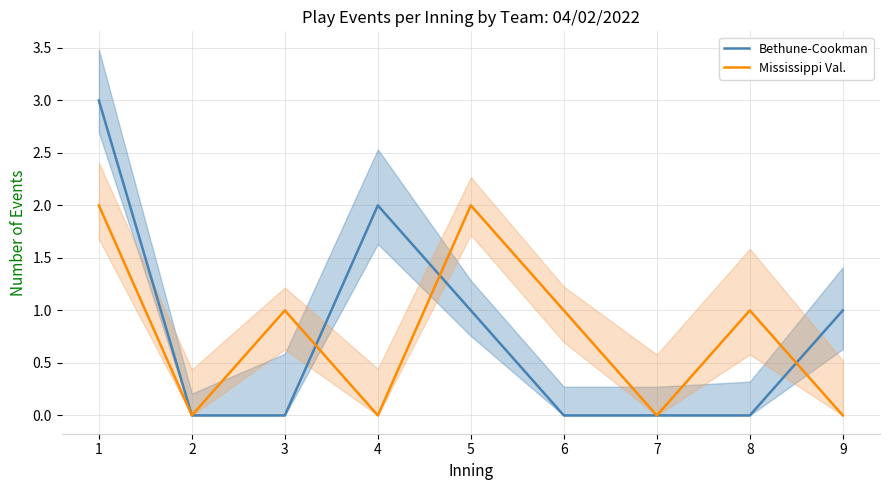

True or false: Mississippi Val. and Bethune-Cookman cross at least once.

True